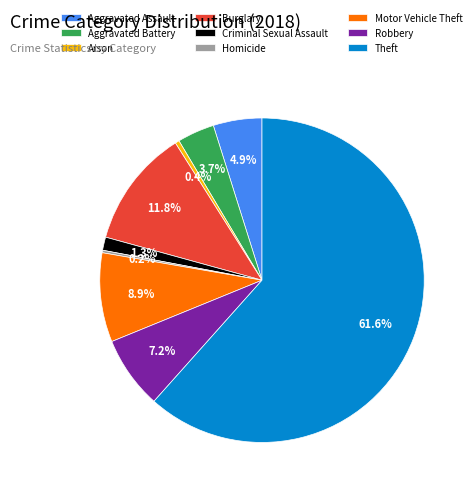

Is there any slice that represents more than half of the pie?

Yes